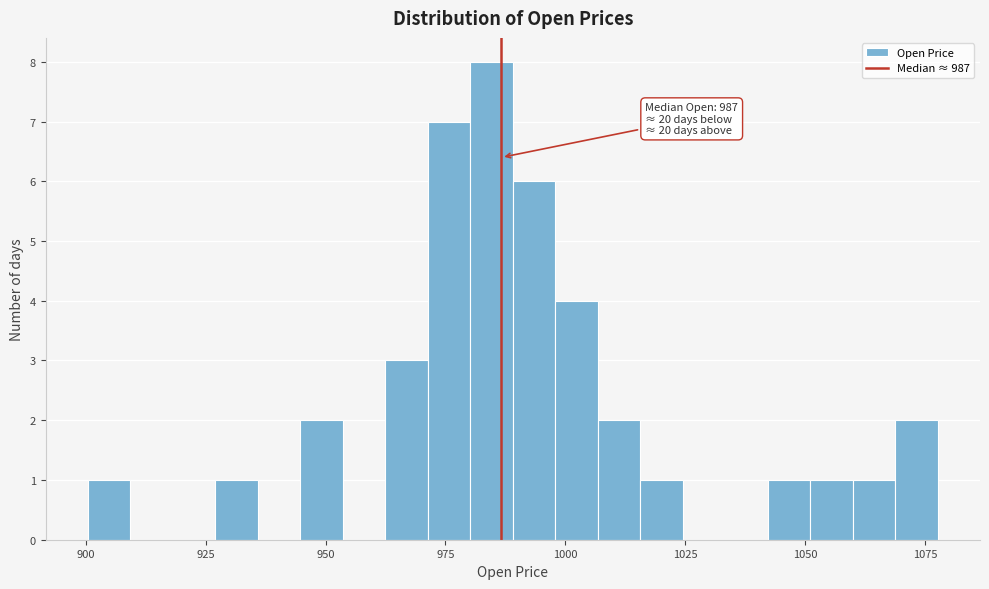

Around what value on the x-axis is the tallest bar? Give the approximate position of its centre, as read against the axis.

985